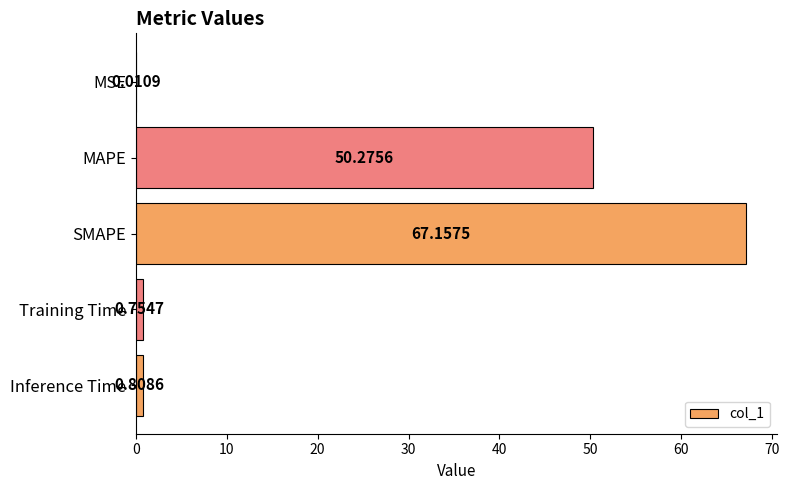

Which label corresponds to the largest value in the chart?

SMAPE